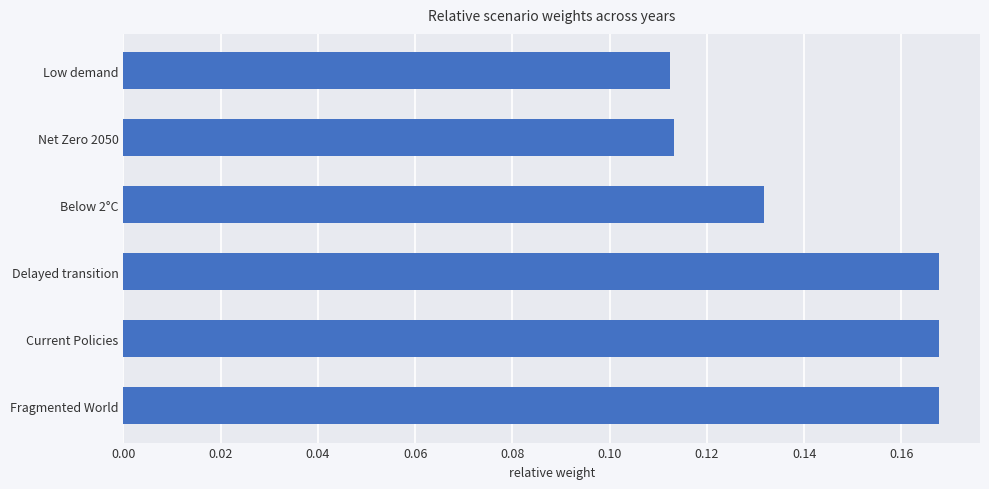

What is the sum of all values?

0.9